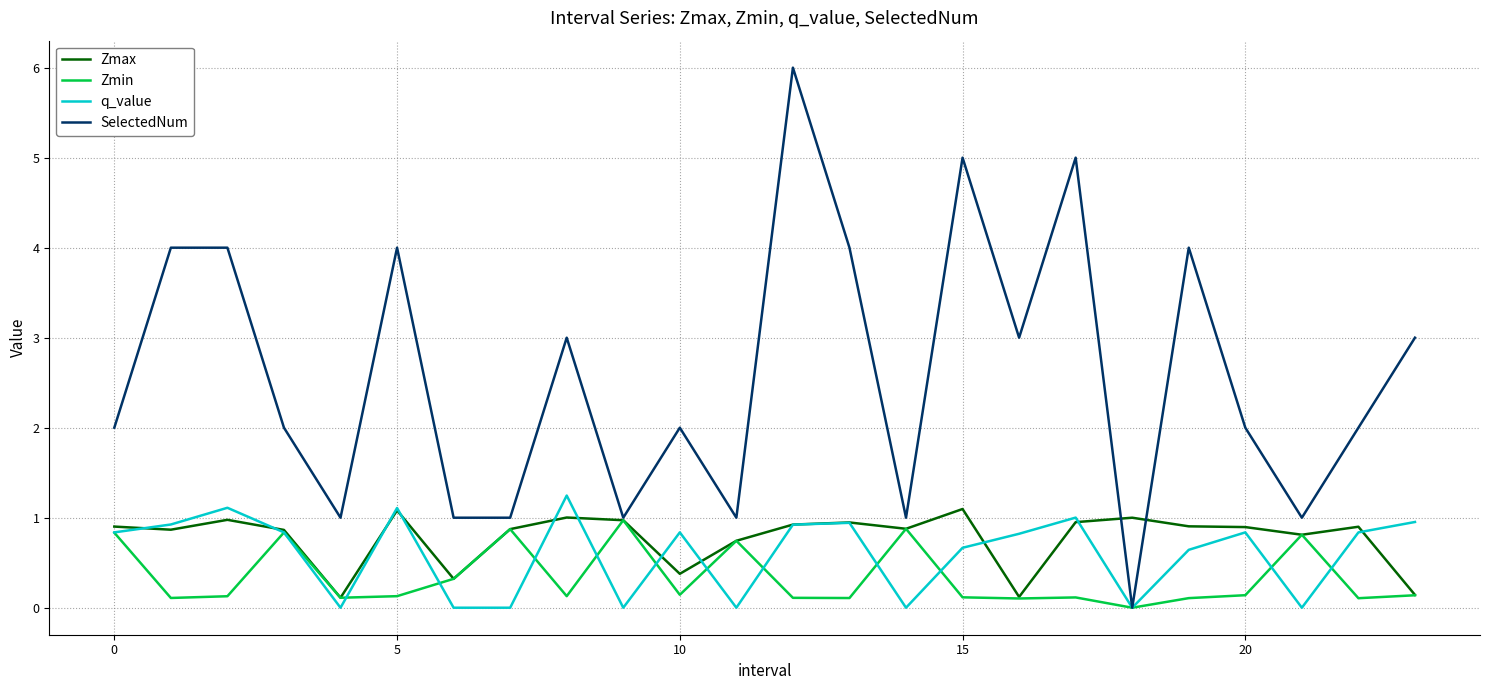

What are all the series names shown in the legend?

Zmax, Zmin, q_value, SelectedNum